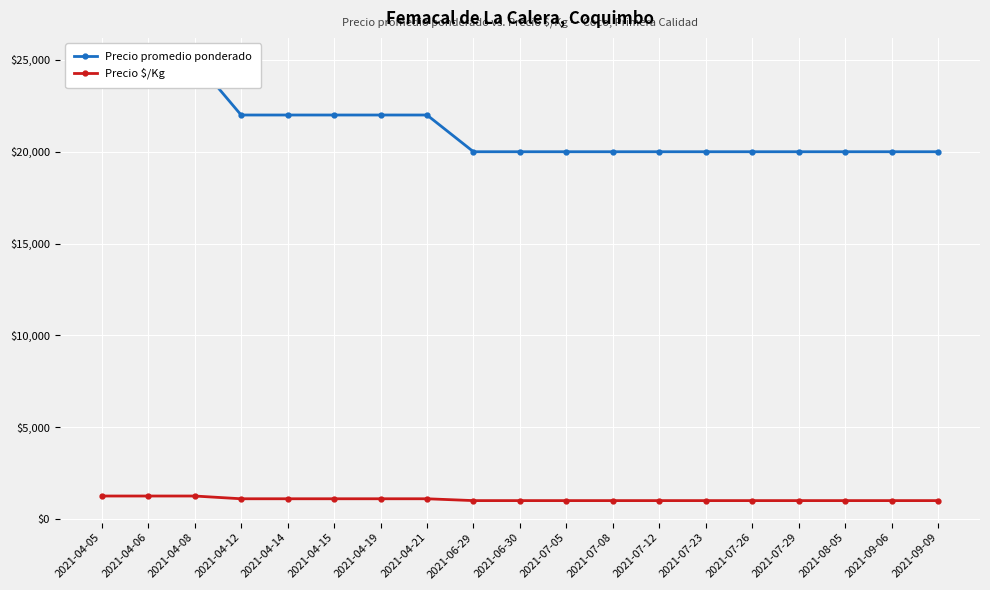

Between 2021-07-29 and 2021-07-23, which is larger?

2021-07-29